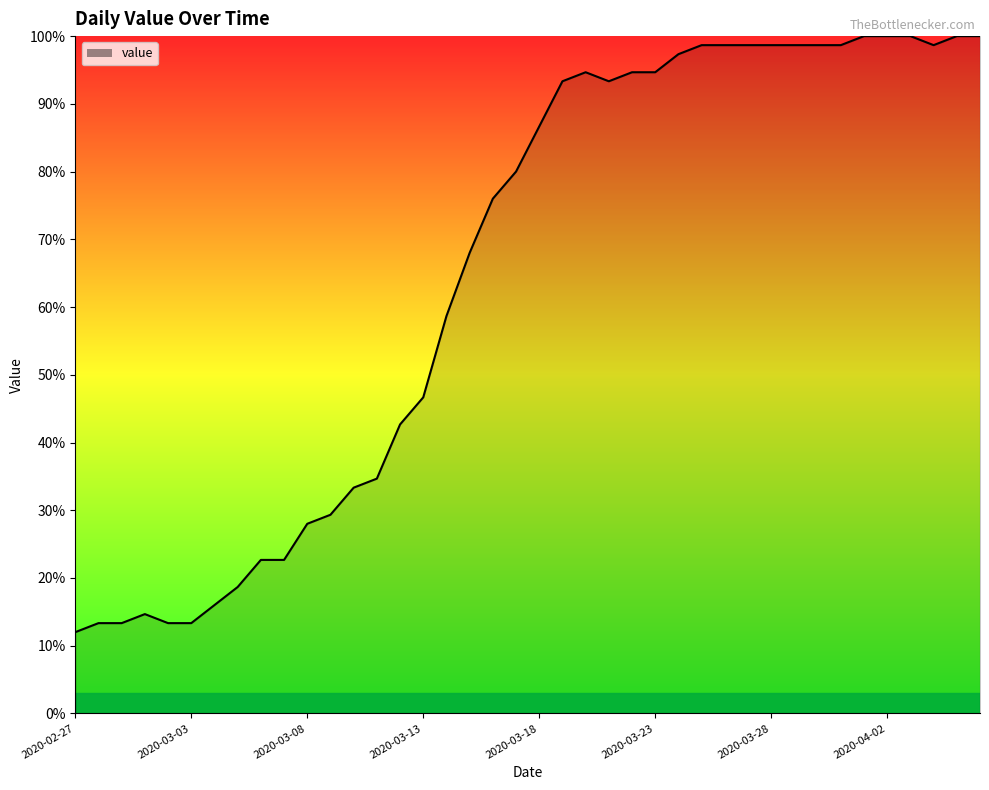

What is the difference between the maximum and minimum values?

88.0